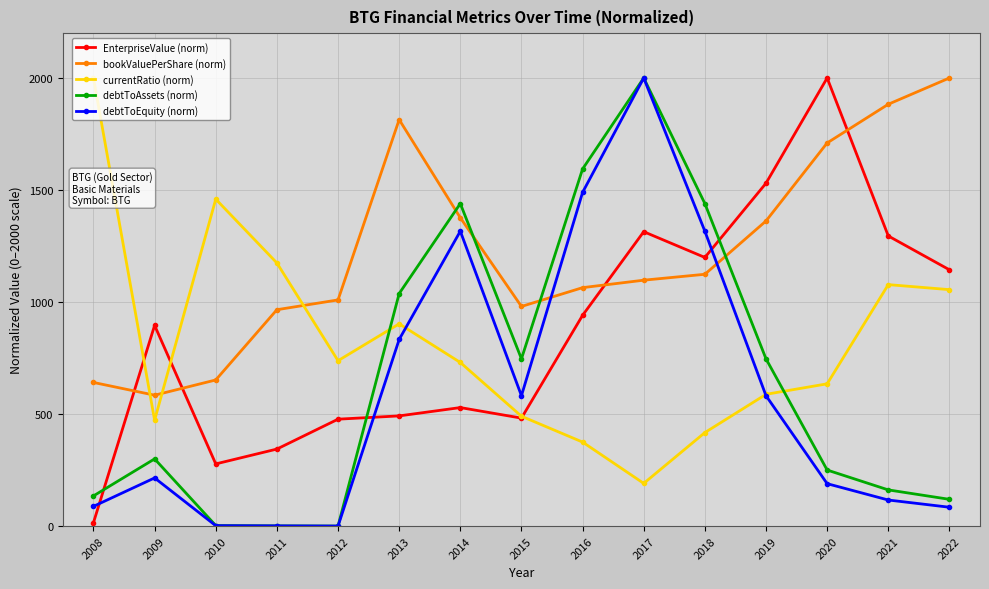

Which category has the lowest value in the bookValuePerShare (norm) series?

2009